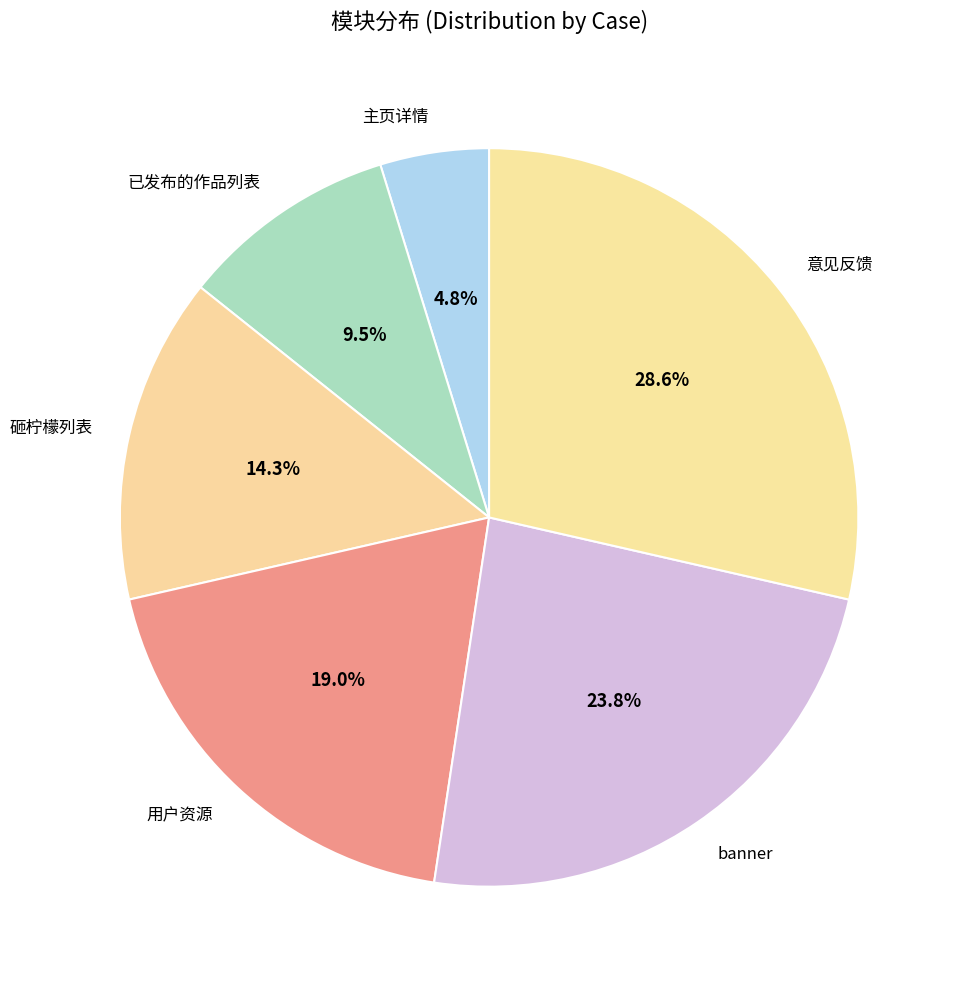

Is the sum of 用户资源 and 已发布的作品列表 greater than half?

No